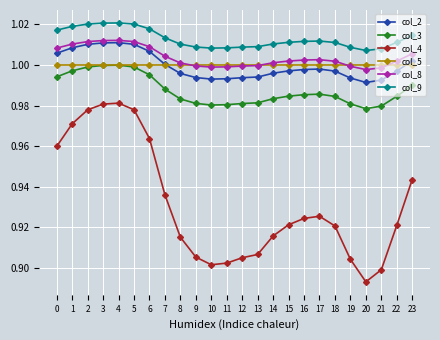

At how many categories does at least one series exceed 0?

24